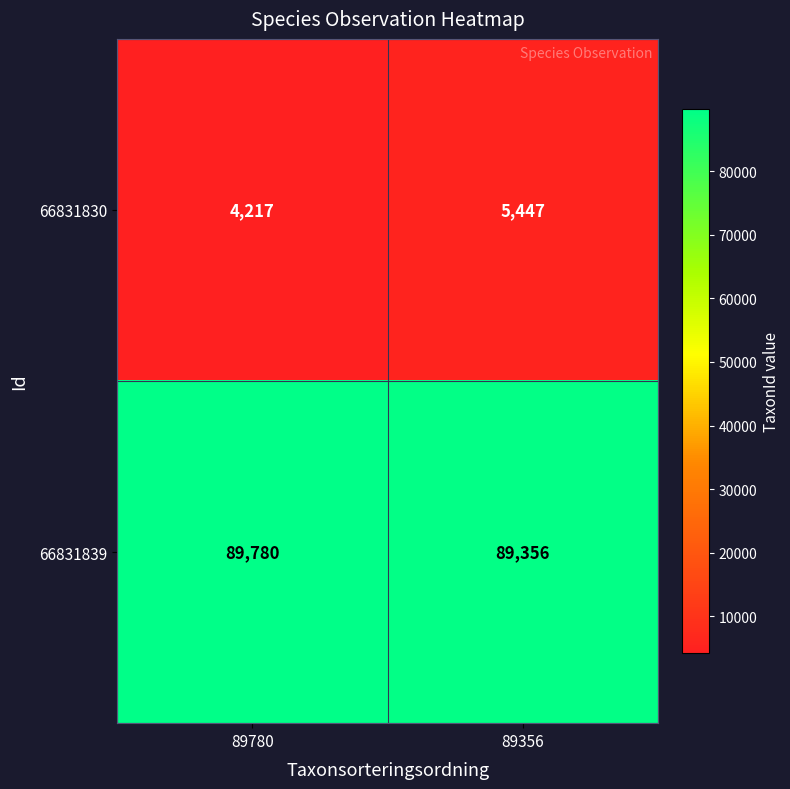

What is the greatest value displayed?

89780